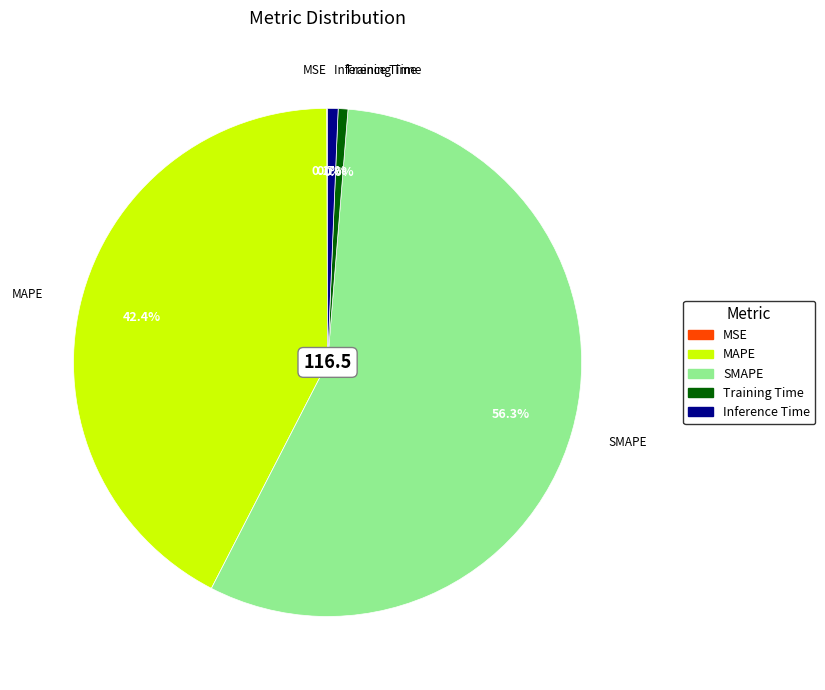

To the nearest percent, what is the difference between the largest and smallest slice percentages?

56%